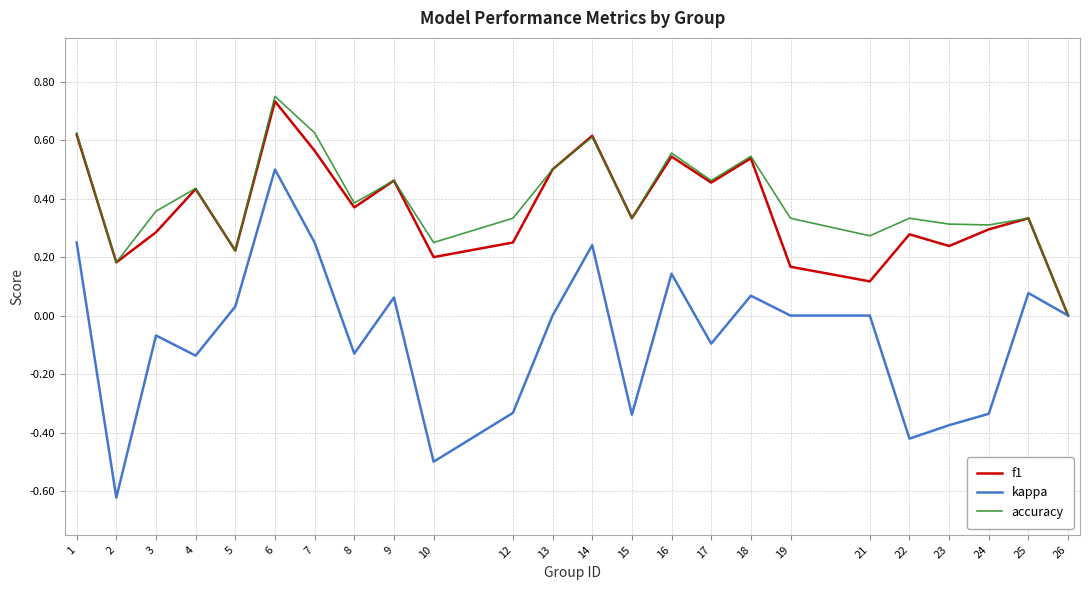

The accuracy series shows 0.4 at 5. True or false?

False